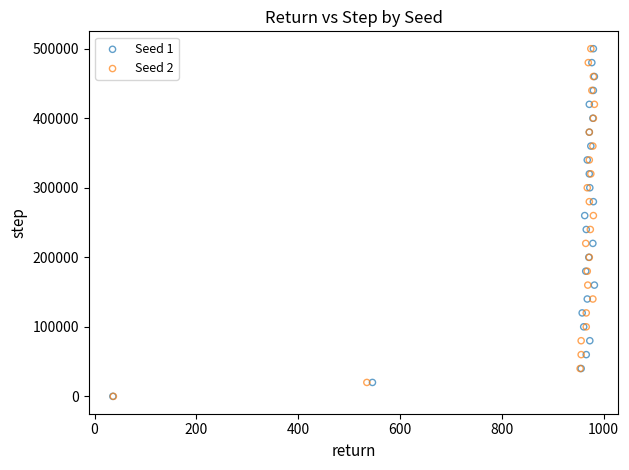

What are all the series names shown in the legend?

Seed 1, Seed 2